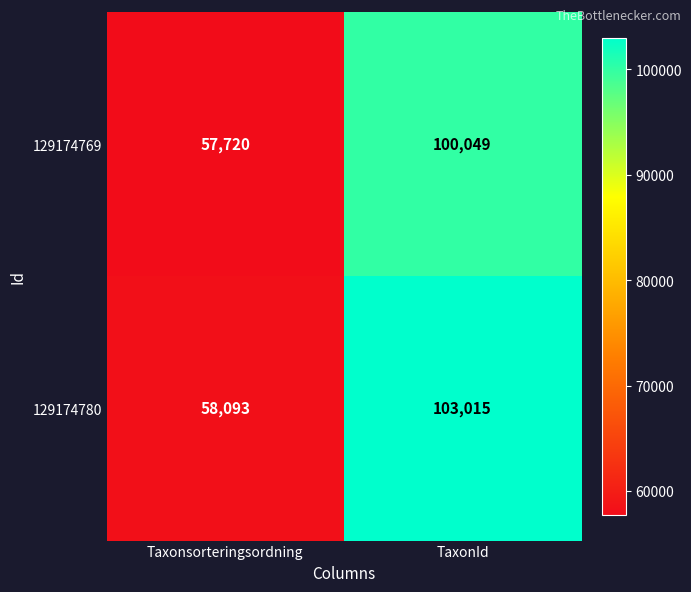

Reading right to left, what are all the values shown in this chart?

129174769: 100049	57720
129174780: 103015	58093